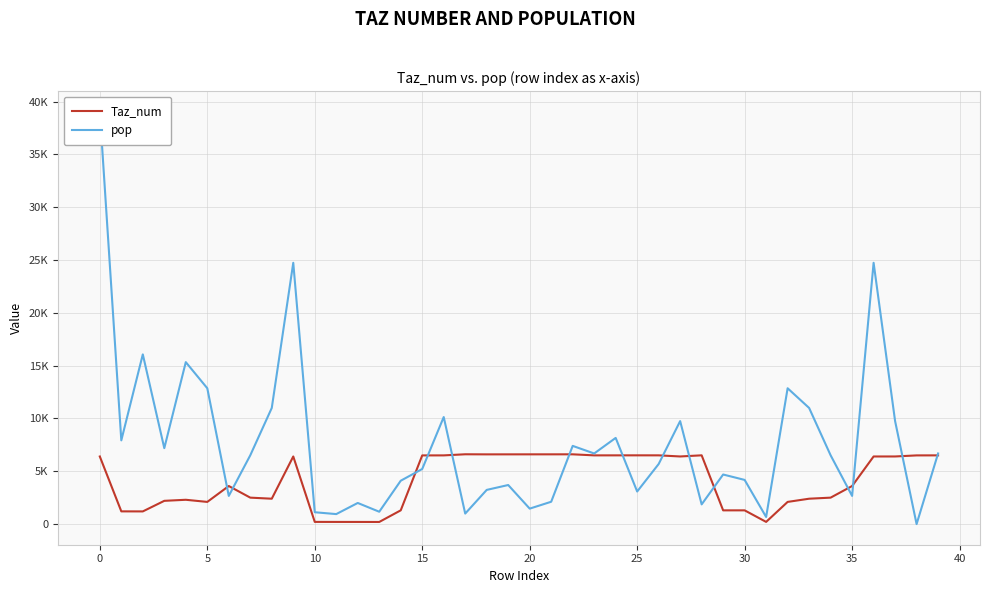

Rank the series at 37 from highest to lowest value.

pop, Taz_num